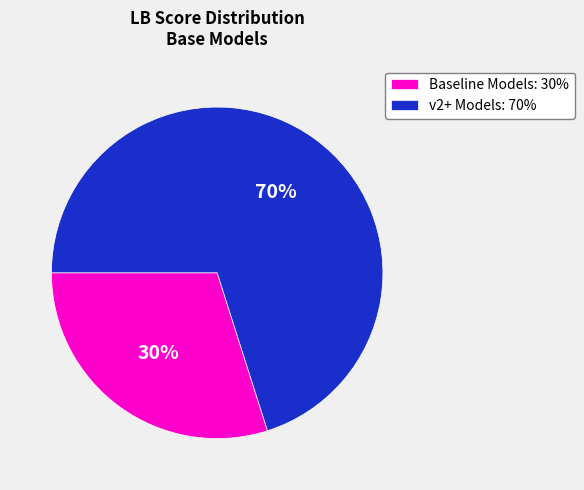

What is the largest slice in the pie chart?

v2+ Models: 70%